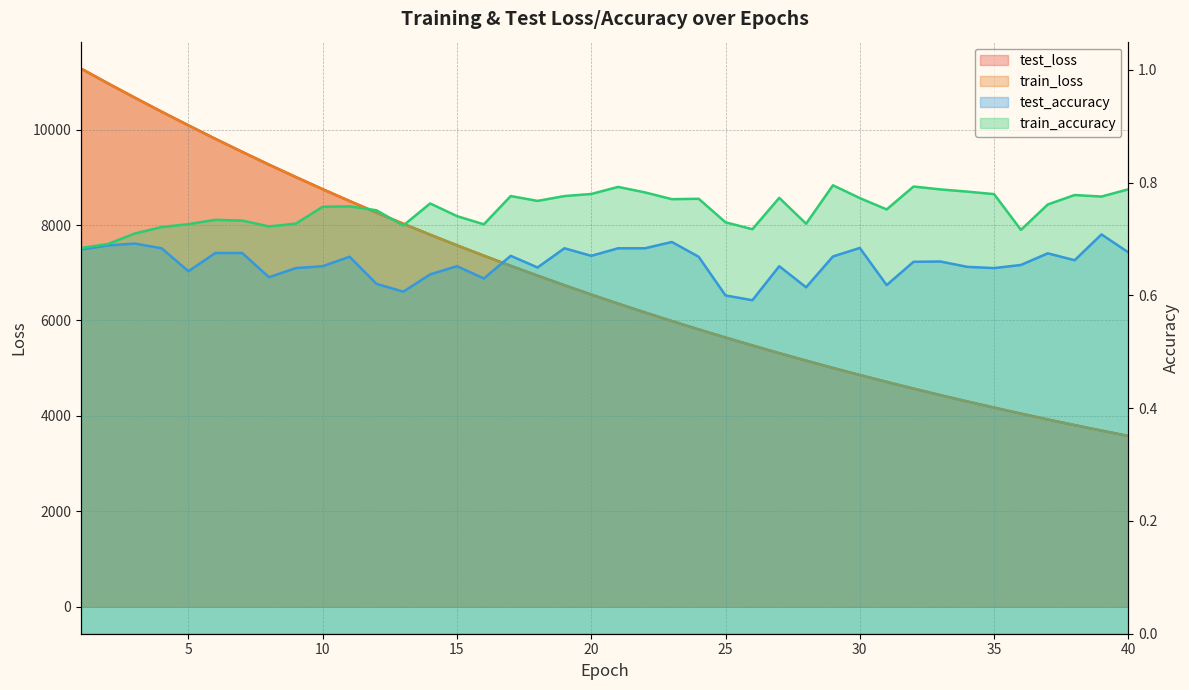

Which series changed the most between 3 and 35?

test_loss